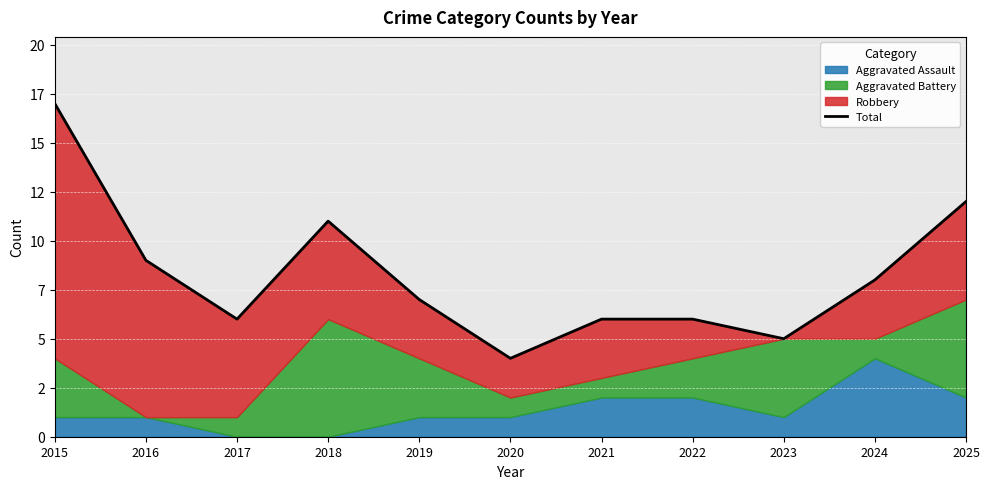

Which has a higher value, 2019 or 2023?

2019